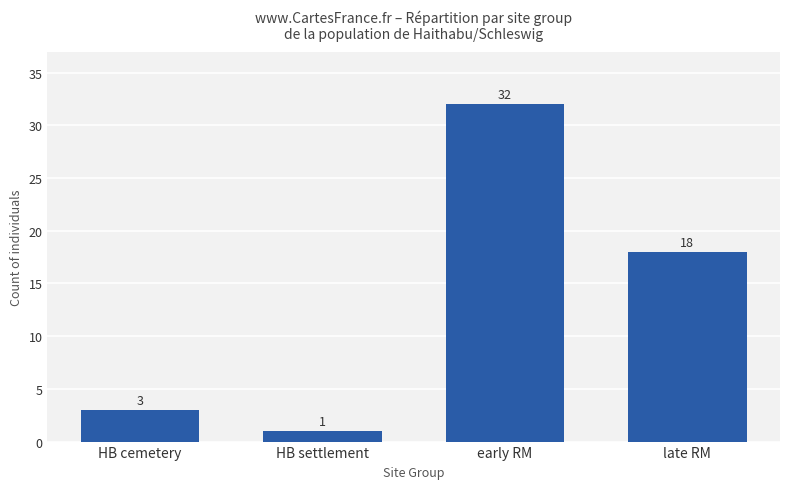

What position from the right is late RM?

1